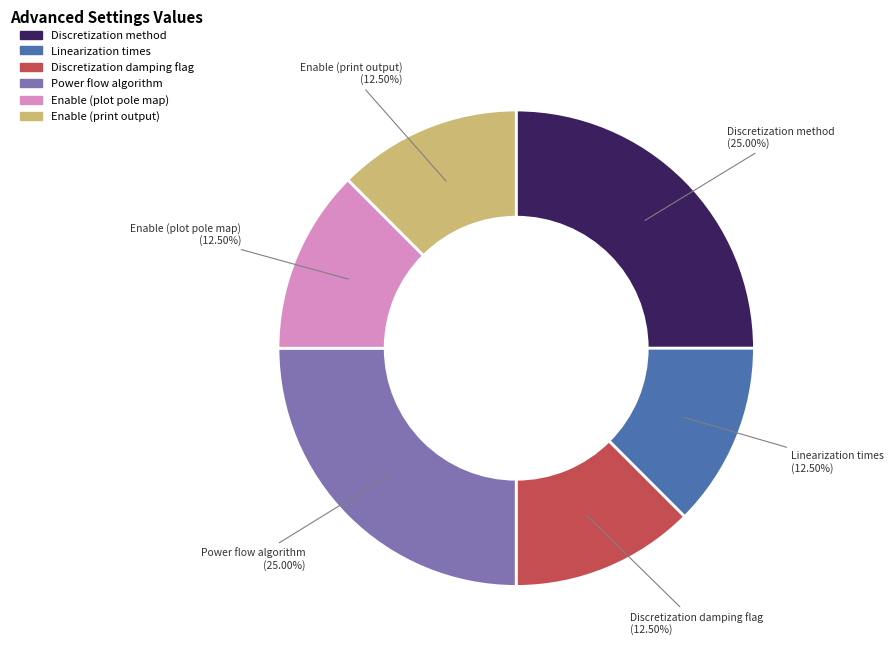

Count the number of slices in the pie.

6